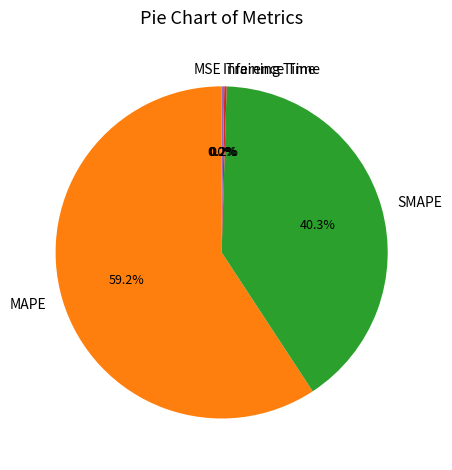

Is there a majority slice in this chart?

Yes